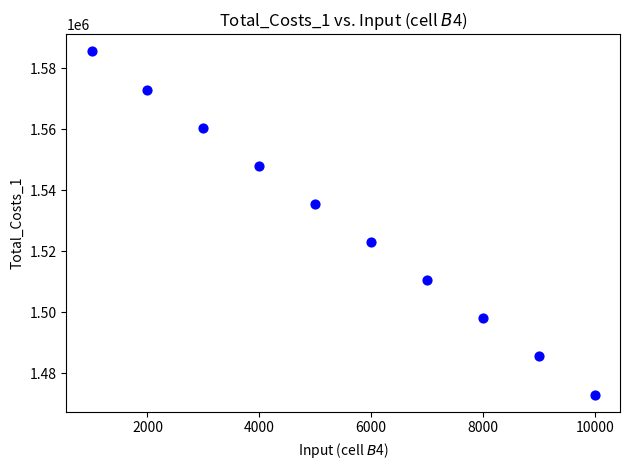

What is the range of Y values (max minus min)?

112500.0